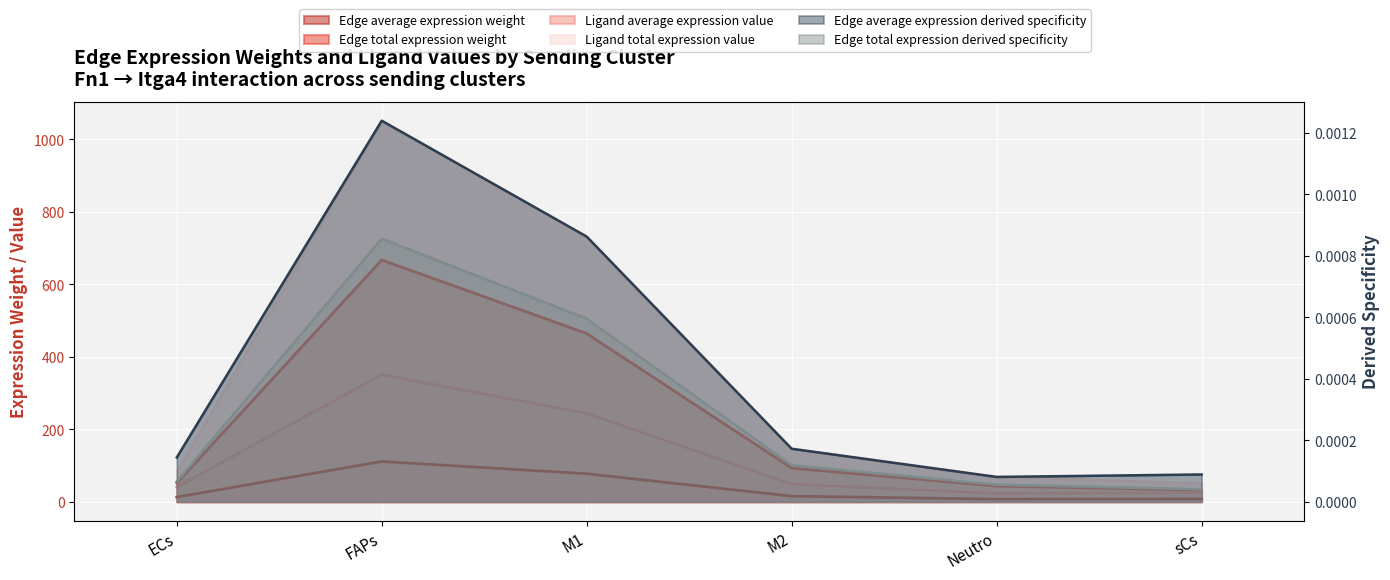

How many series are shown in this chart?

6